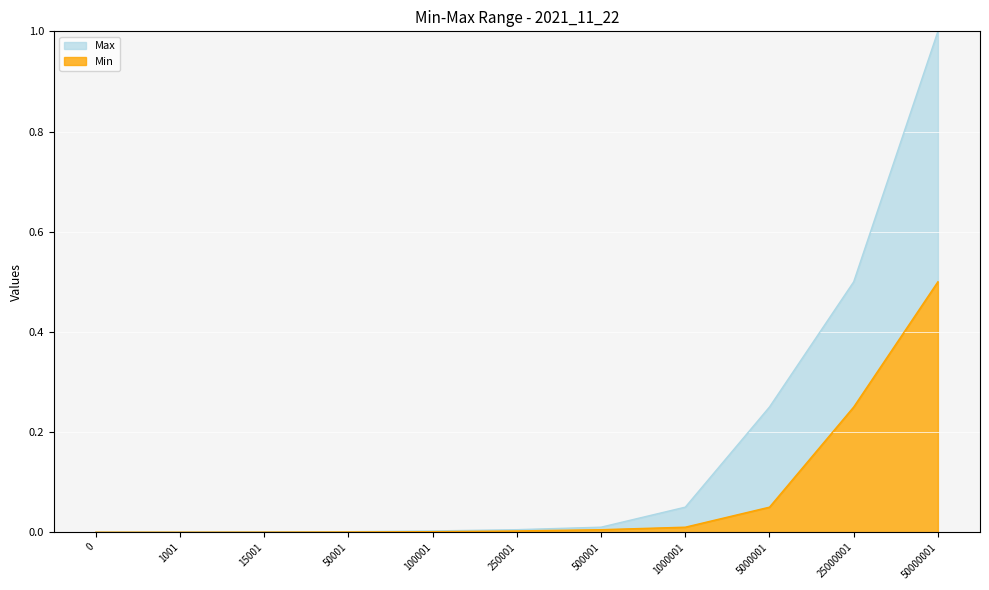

Reading left to right, list all the values displayed in this chart.

Min: 0=0.0	1001=0.0	15001=0.0	50001=0.0	100001=0.0	250001=0.0	500001=0.0	1000001=0.0	5000001=0.1	25000001=0.3	50000001=0.5
Max: 0=0.0	1001=0.0	15001=0.0	50001=0.0	100001=0.0	250001=0.0	500001=0.0	1000001=0.1	5000001=0.2	25000001=0.5	50000001=1.0